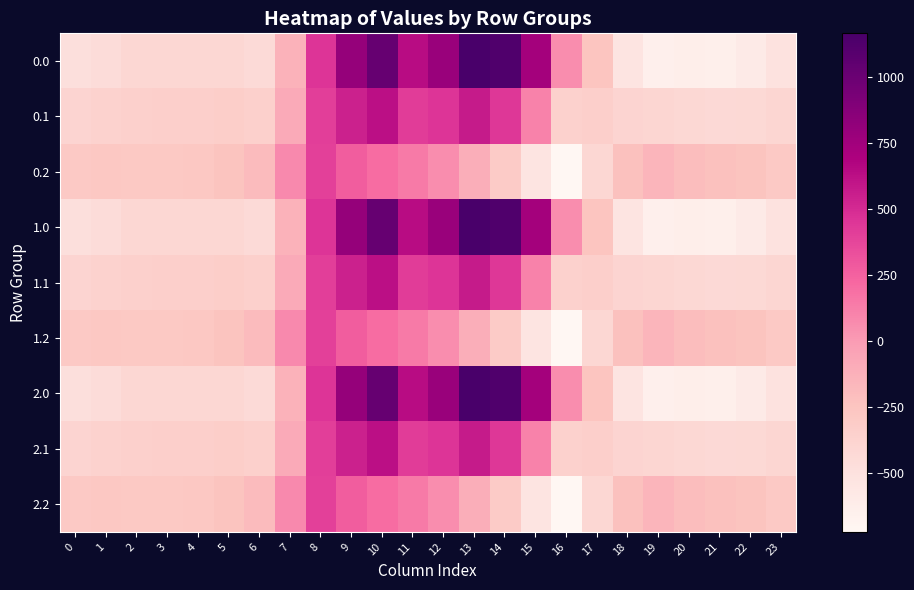

What is the difference between the highest and lowest values at 16?

788.8